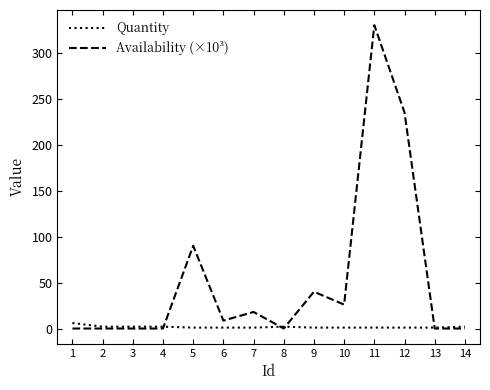

What is the average value of the Availability (×10³) series?

53.4